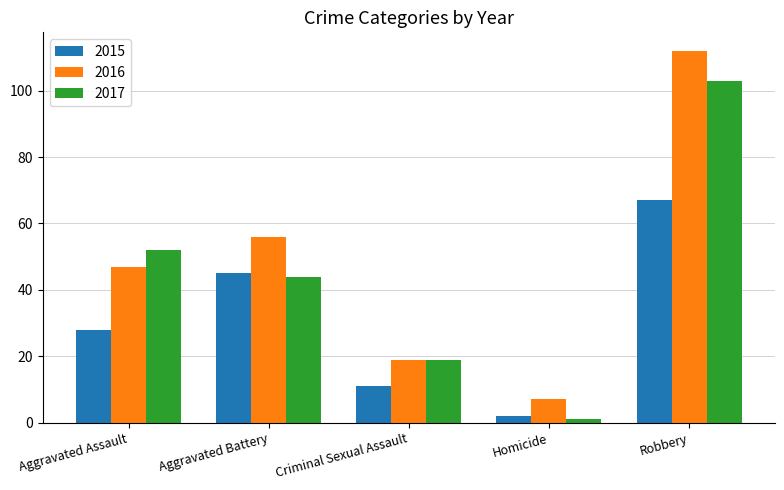

How many bars are there in each group?

3